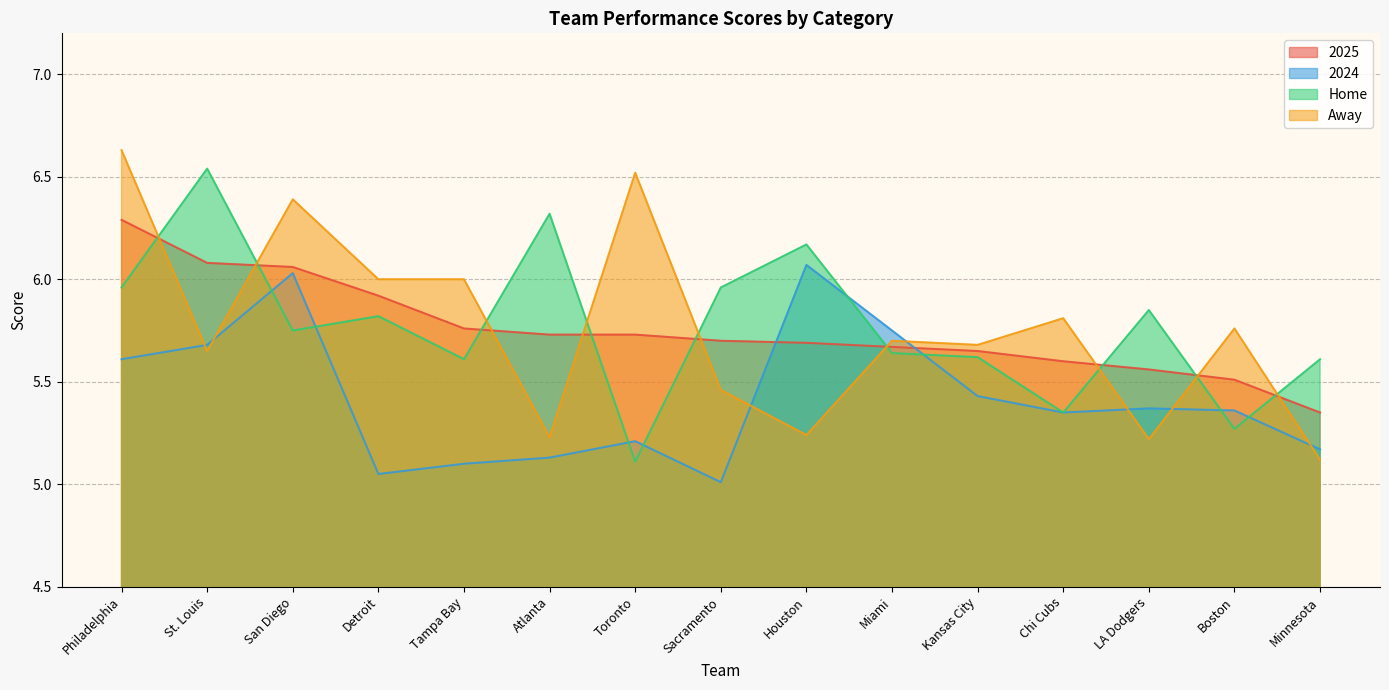

What is the maximum value shown in the chart?

6.6